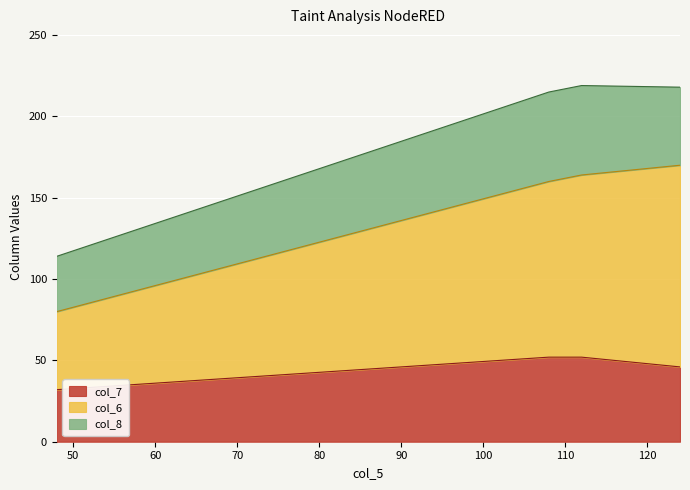

The value of col_6 at 108 is 102. True or false?

False